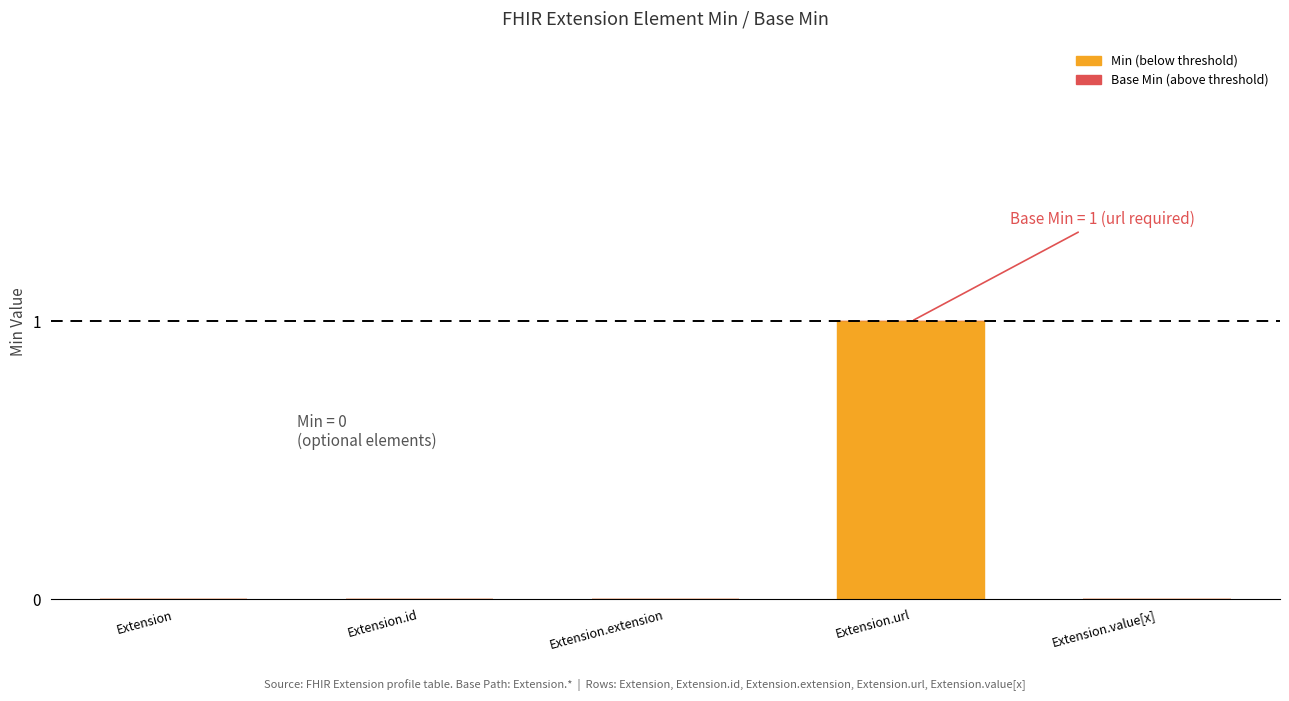

Reading left to right, list all the values displayed in this chart.

Extension=0	Extension.id=0	Extension.extension=0	Extension.url=1	Extension.value[x]=0